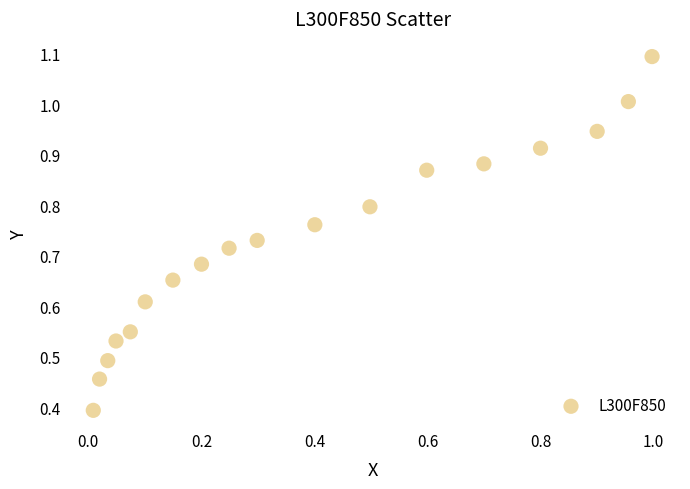

What is the range of X values (max minus min)?

1.0